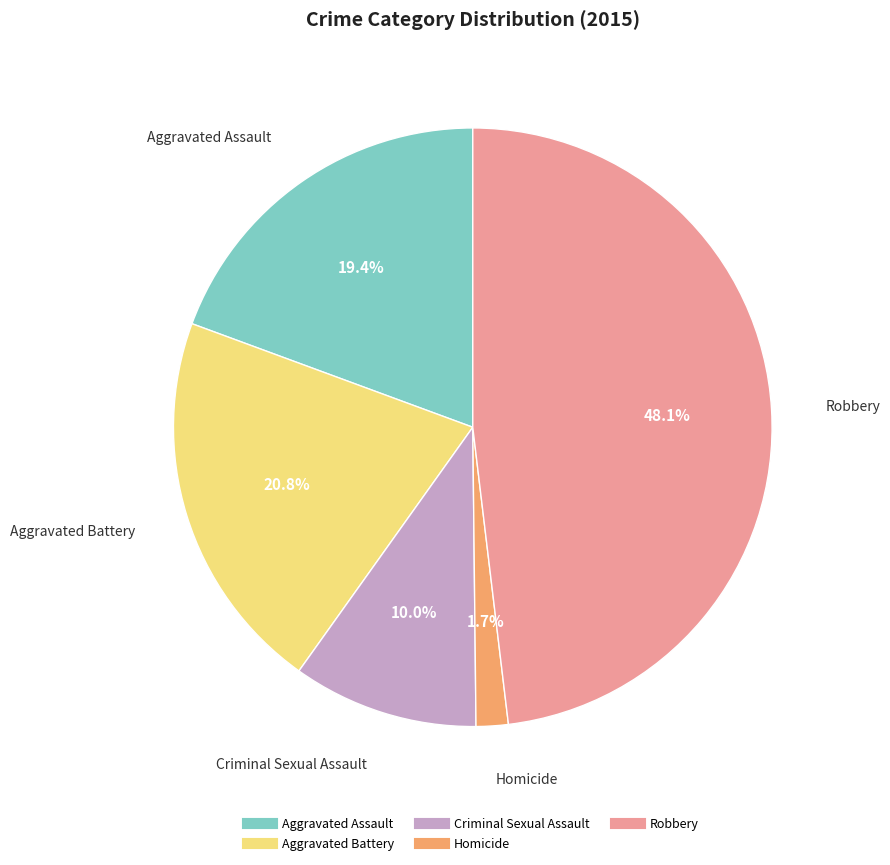

To the nearest percent, what is the combined percentage of Homicide and Robbery?

50%